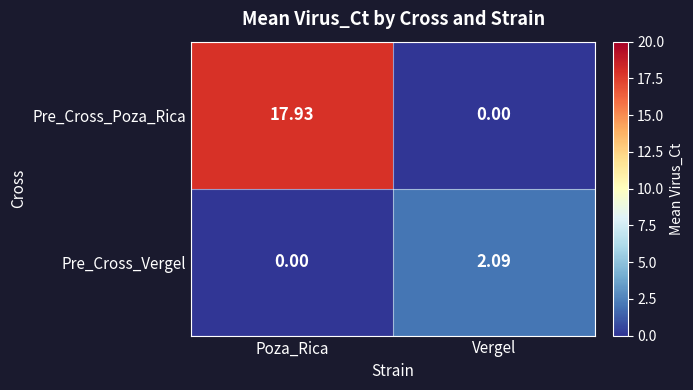

Which category has the highest value in the Pre_Cross_Poza_Rica series?

Poza_Rica